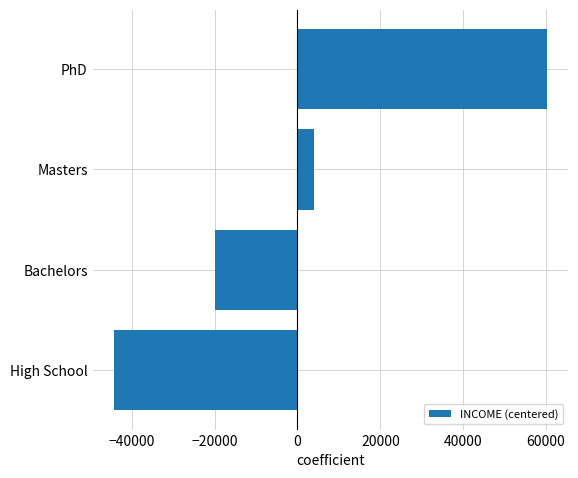

Reading bottom to top, transcribe all the data shown in this chart.

-44214.9	-19860.1	3924.5	60150.6